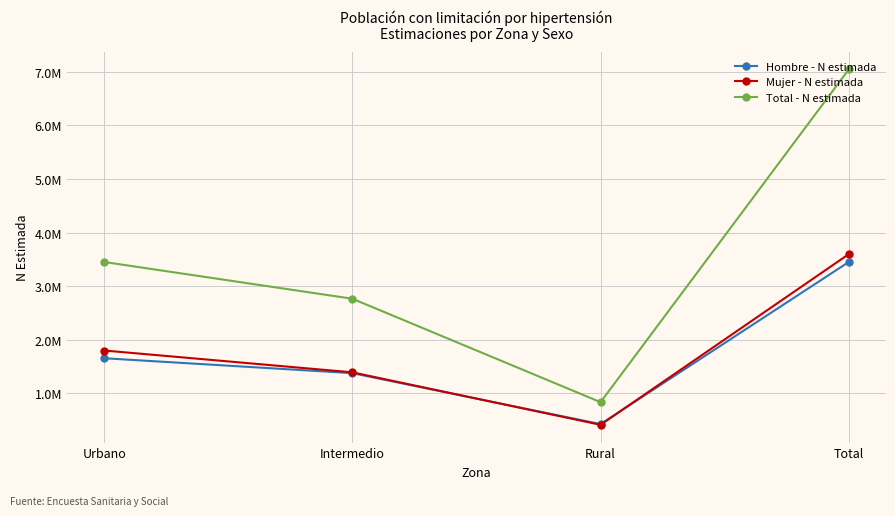

What is the sum of the Hombre - N estimada values at Urbano and Total?

5102108